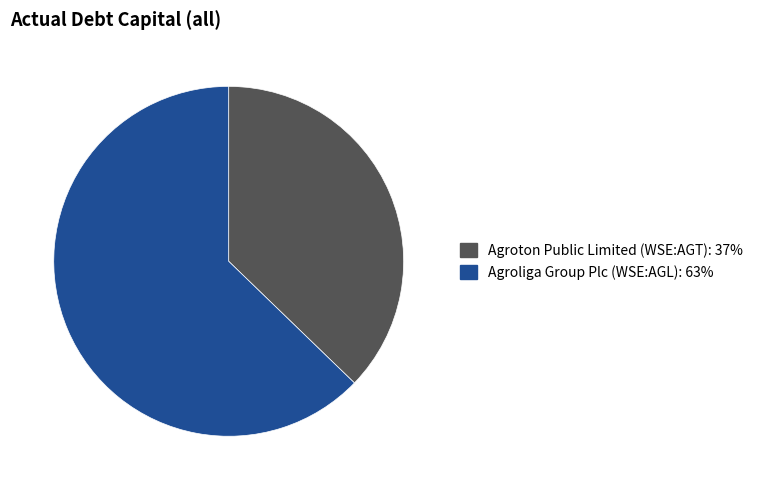

Which category has the biggest portion of the pie?

Agroliga Group Plc (WSE:AGL)